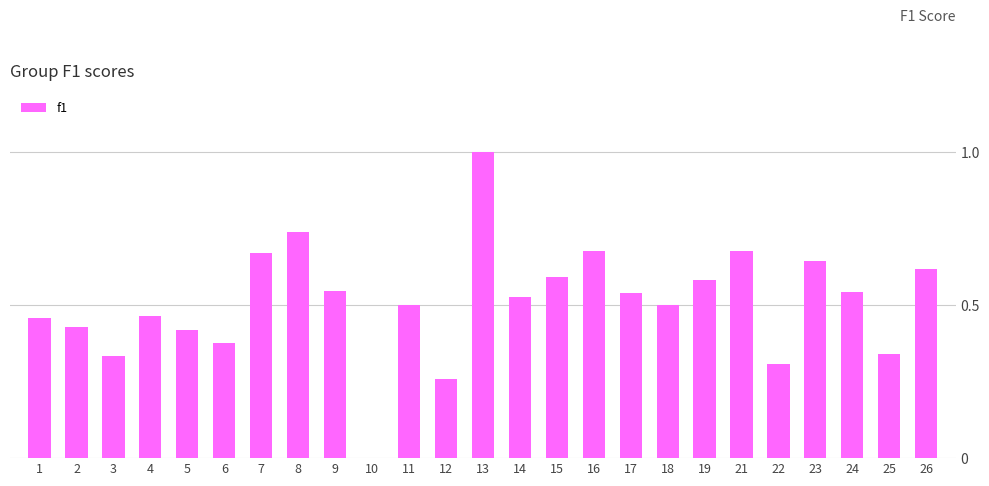

At which category does the chart reach its peak across all series?

13